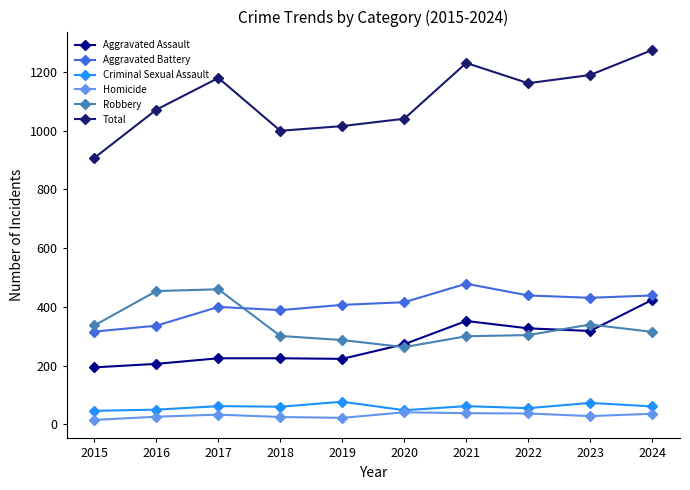

Which series has the largest range (max minus min)?

Total